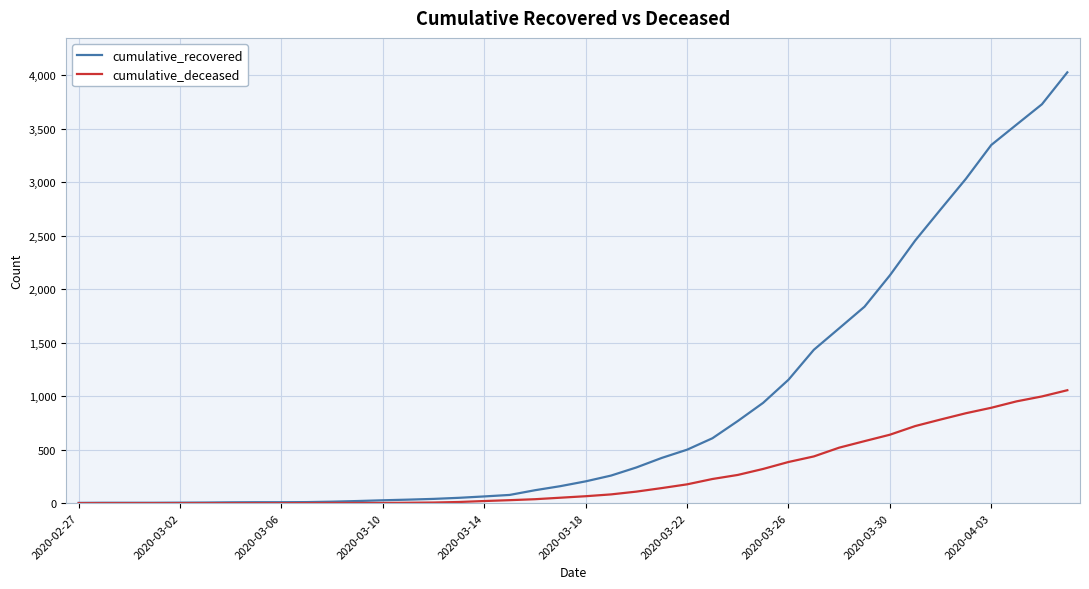

What are all the series names shown in the legend?

cumulative_recovered, cumulative_deceased